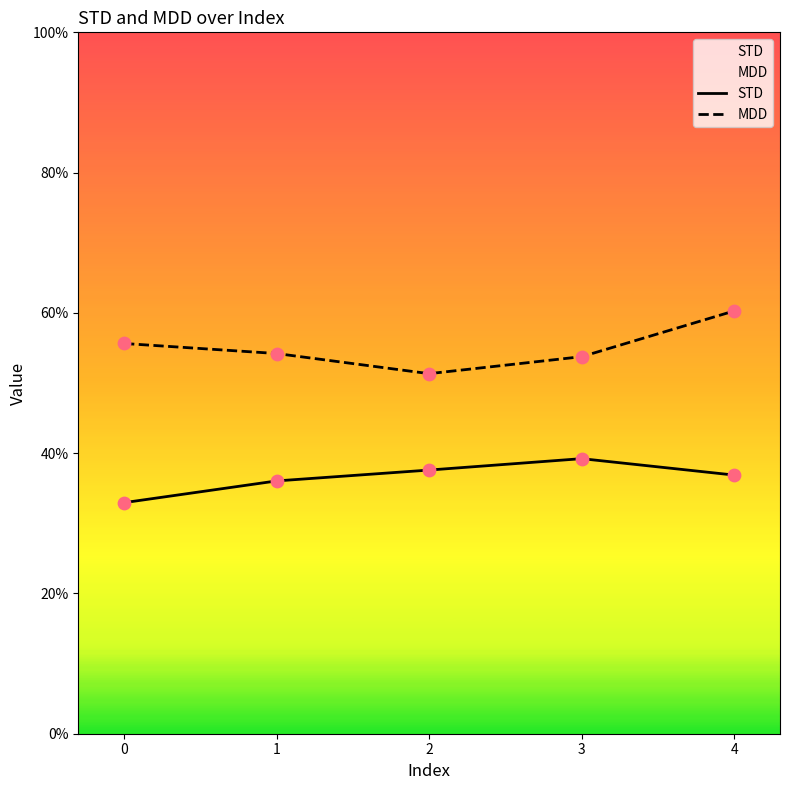

Which series contains the highest Y value?

MDD